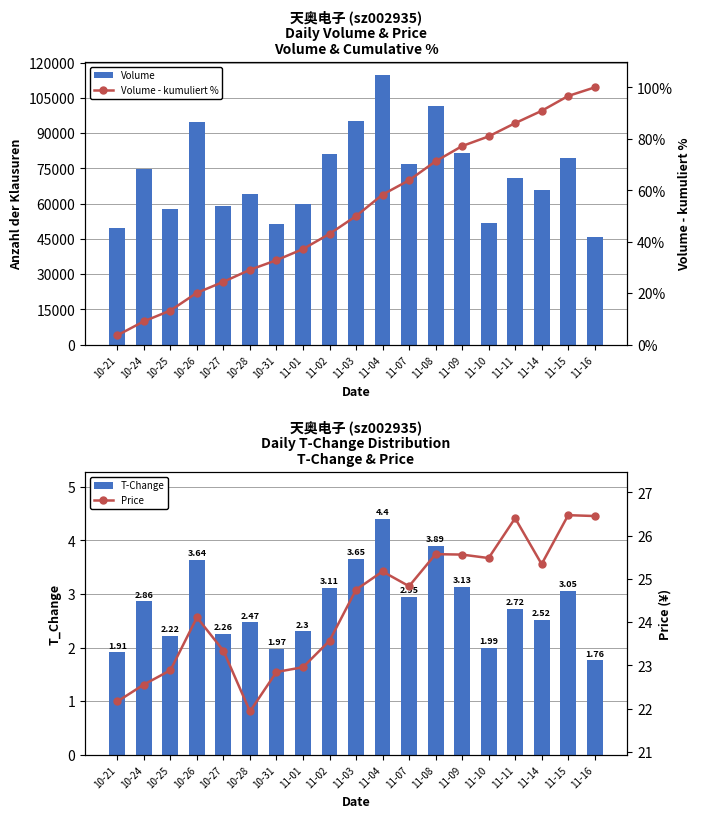

What is the greatest value displayed?

114616.0